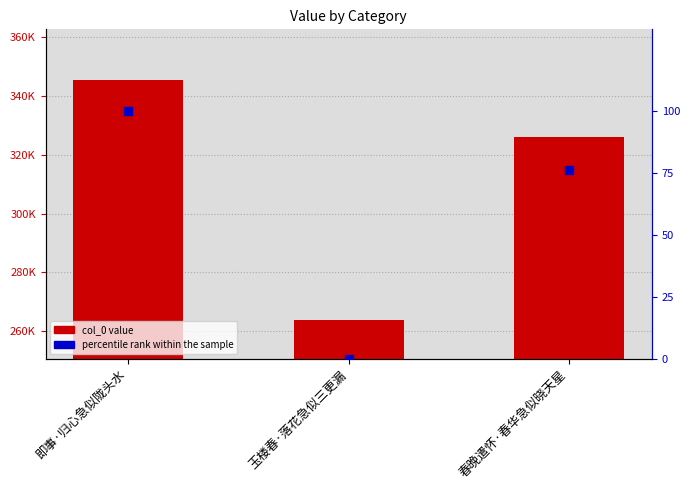

At which category is the sum across all series the highest?

即事·归心急似陇头水